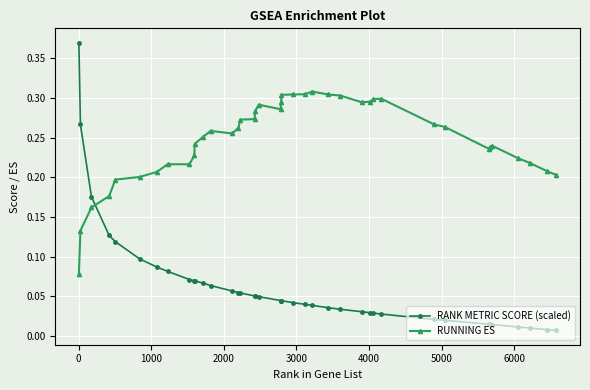

What is the sum of all RANK METRIC SCORE (scaled) values?

2.5